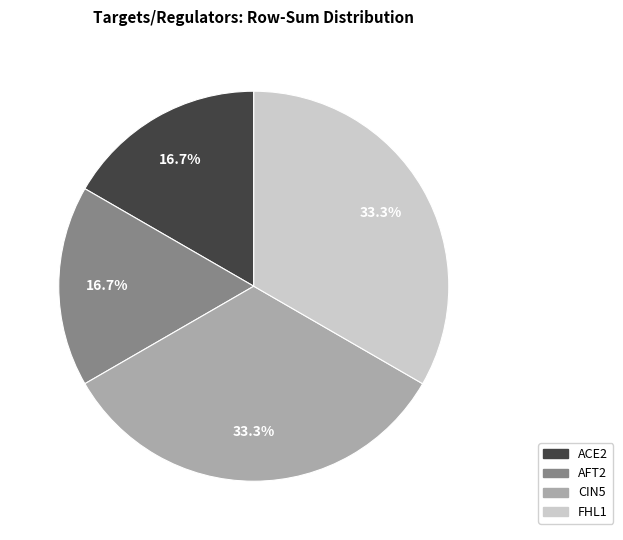

Does FHL1 account for over 50% of the chart?

No